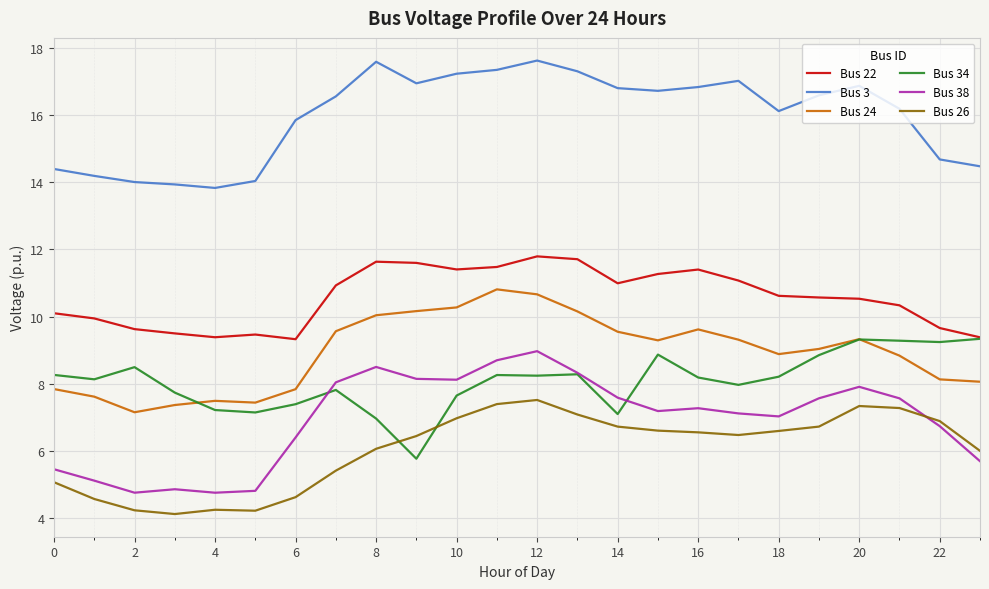

True or false: Bus 24 and Bus 38 cross at least once.

False